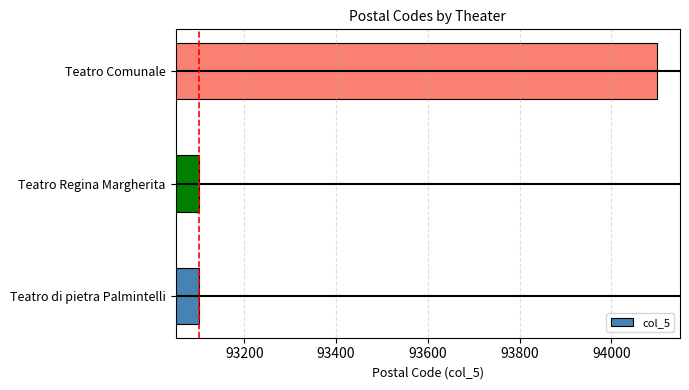

Between Teatro Comunale and Teatro Regina Margherita, which is larger?

Teatro Comunale